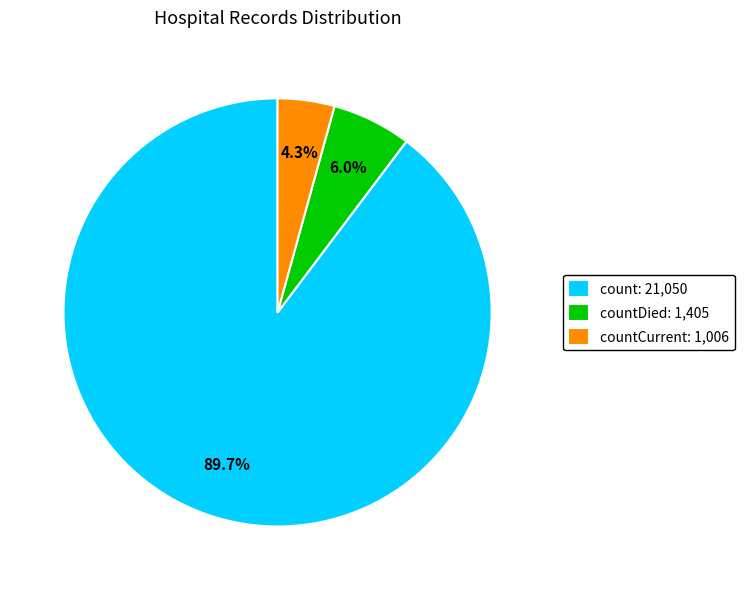

How much of the chart is everything except countDied: 1,405?

94.0%